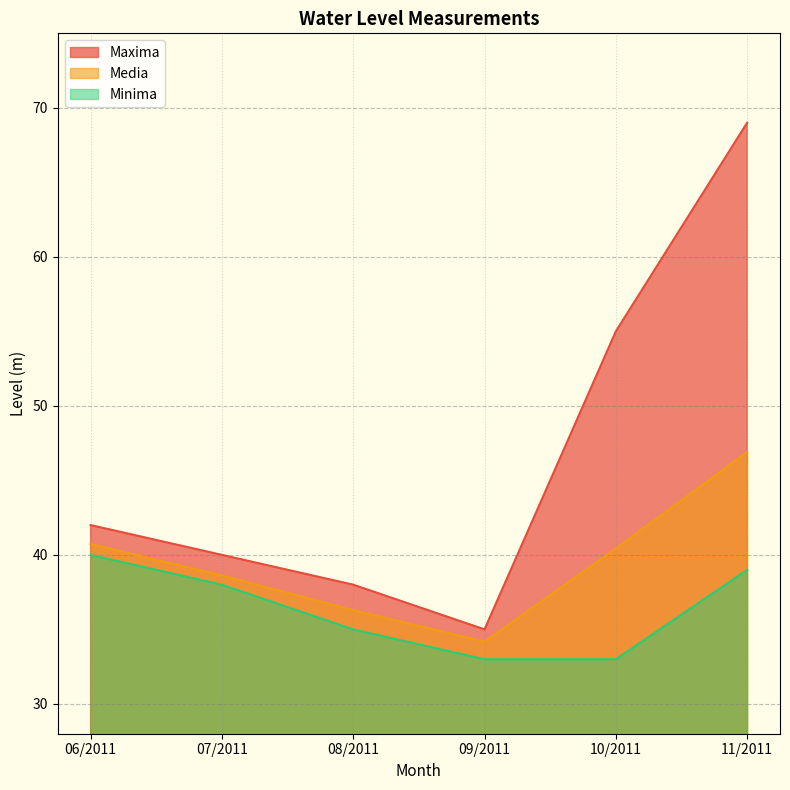

Which series has the largest total across all categories?

Maxima